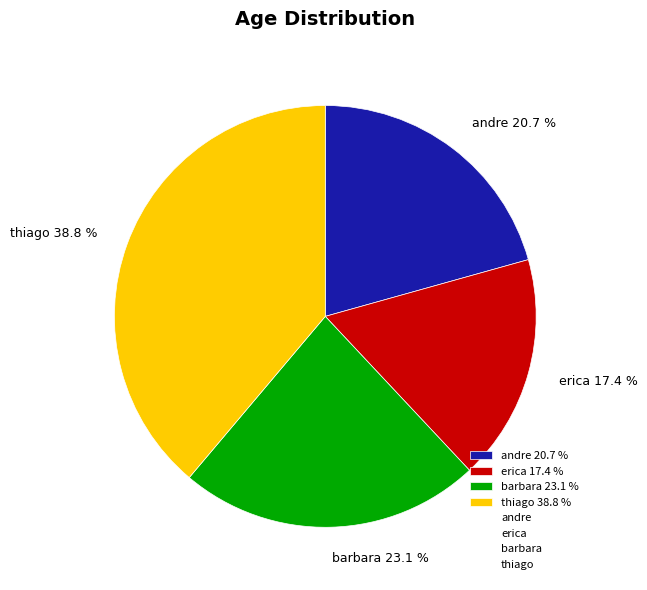

How many segments does this pie chart have?

4